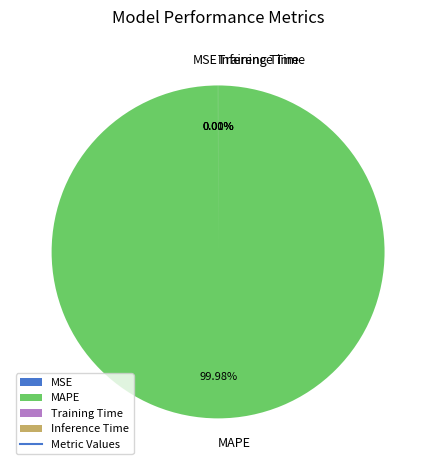

What percentage is the MAPE slice, to the nearest percent?

100%